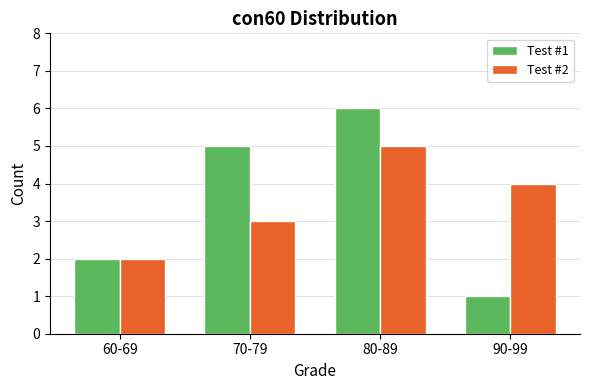

Reading right to left, transcribe all the data shown in this chart.

Test #1: 1	6	5	2
Test #2: 4	5	3	2